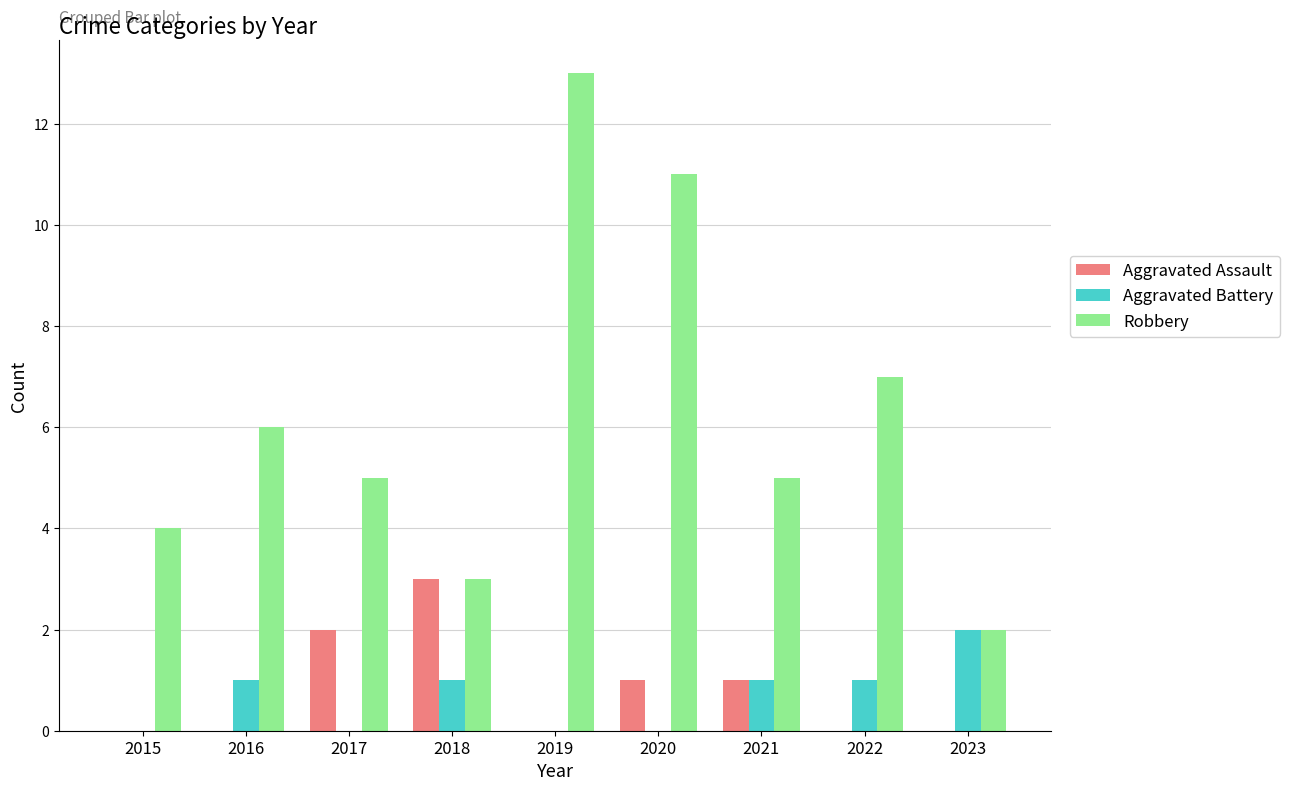

Are the bars horizontal?

No